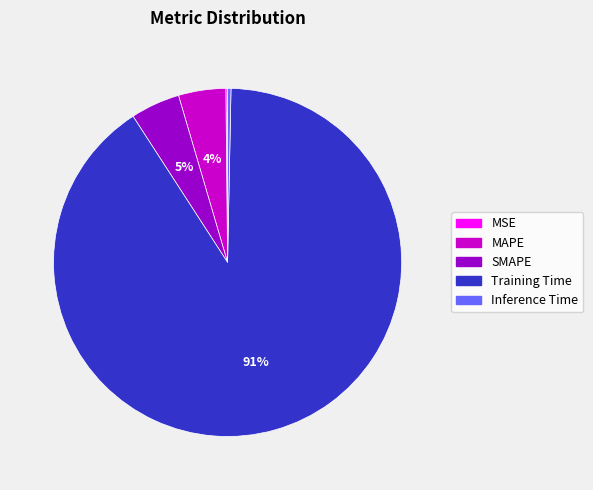

Is the sum of SMAPE and MAPE greater than half?

No